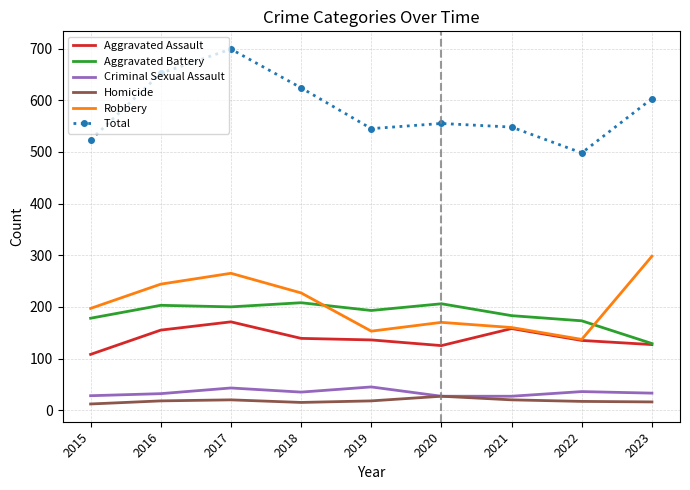

Which series has the widest spread of values?

Total